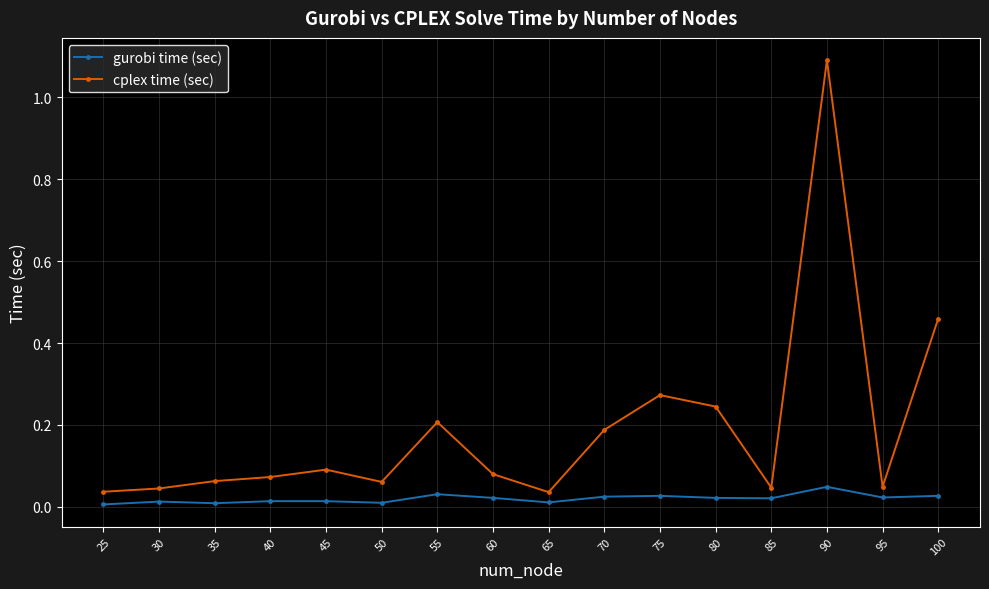

Rank the series by their average value, from highest to lowest.

cplex time (sec), gurobi time (sec)